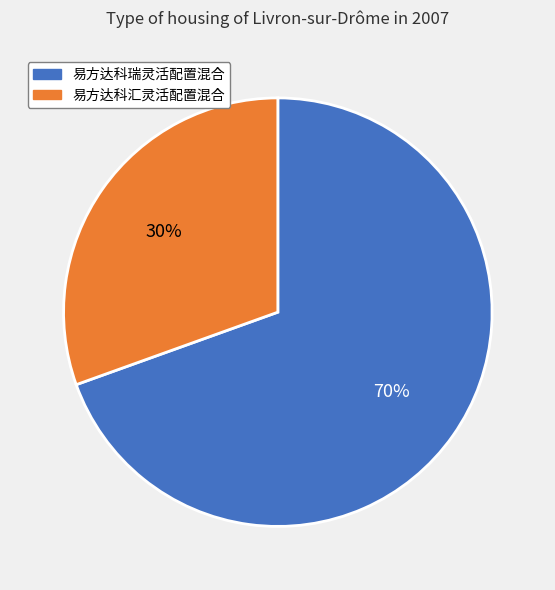

What percentage is the 易方达科瑞灵活配置混合 slice, to the nearest percent?

70%